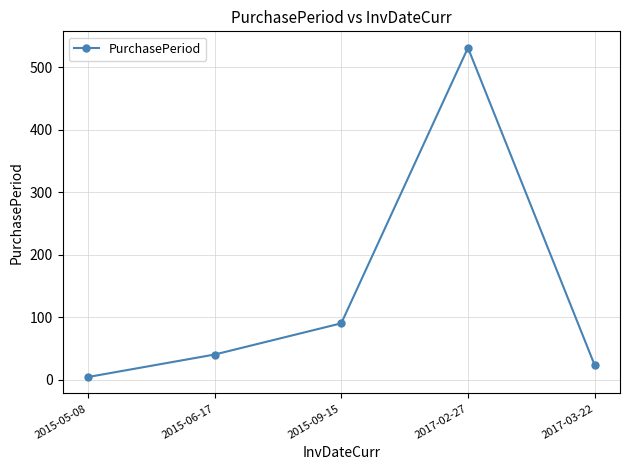

List the labels in order of value, smallest first.

2015-05-08, 2017-03-22, 2015-06-17, 2015-09-15, 2017-02-27